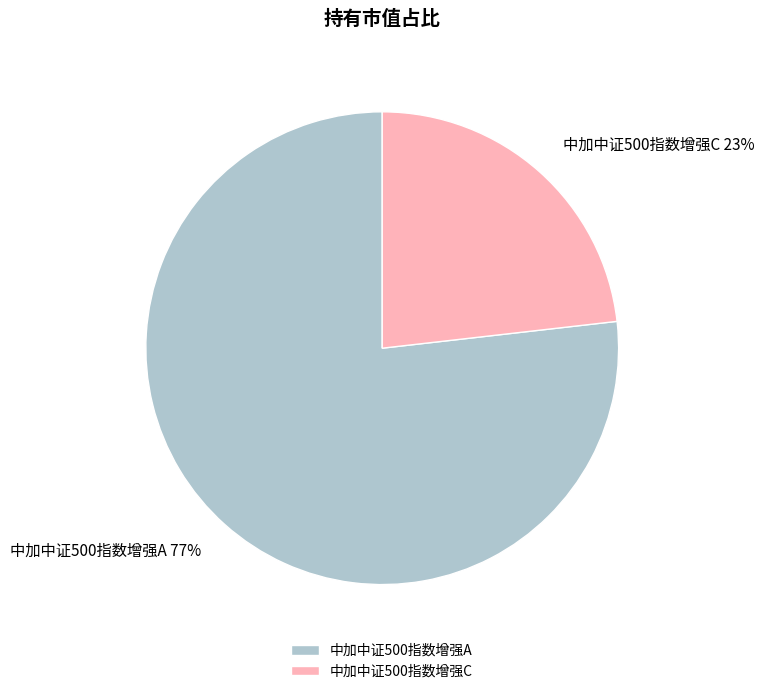

What percentage is the 中加中证500指数增强C slice, to the nearest percent?

23%